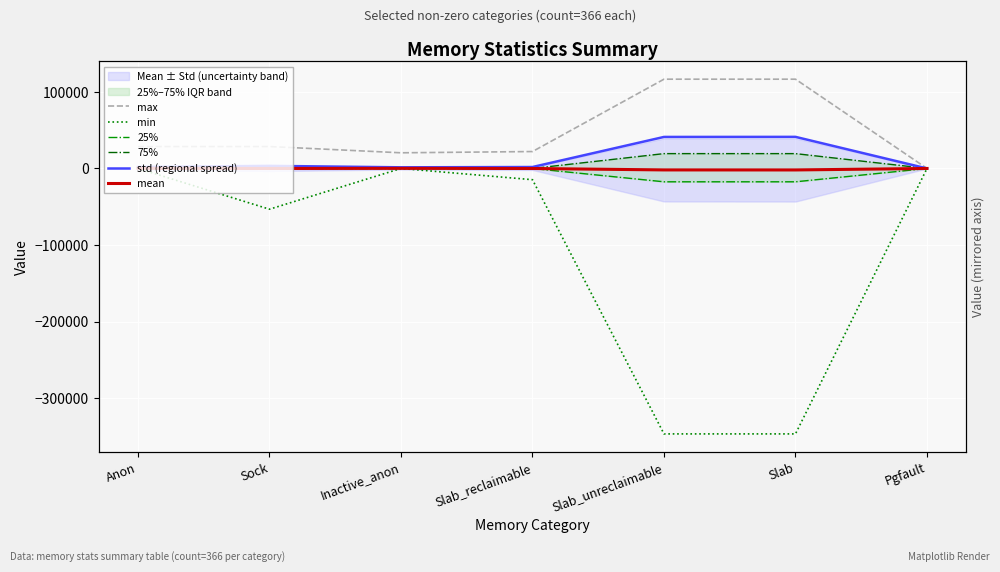

Is the value of max at Inactive_anon greater than the value of min at Slab_reclaimable?

Yes